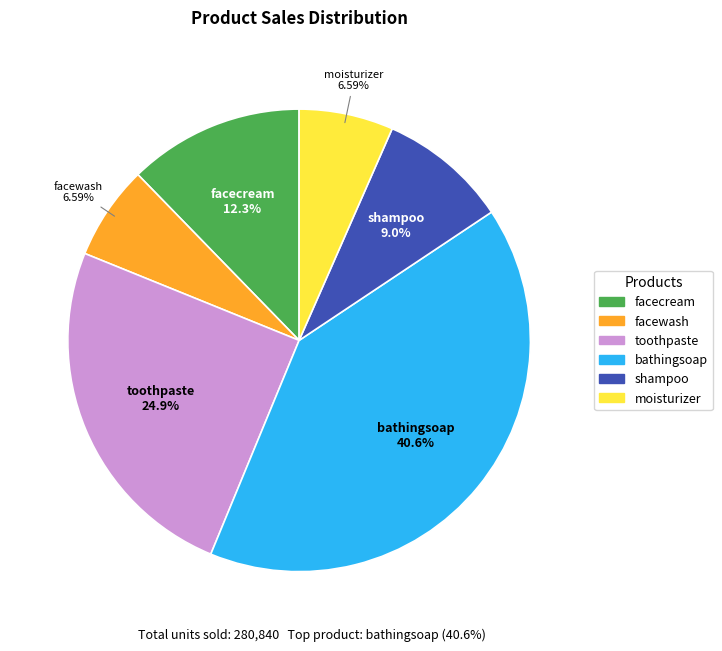

Is bathingsoap the majority of the pie?

No